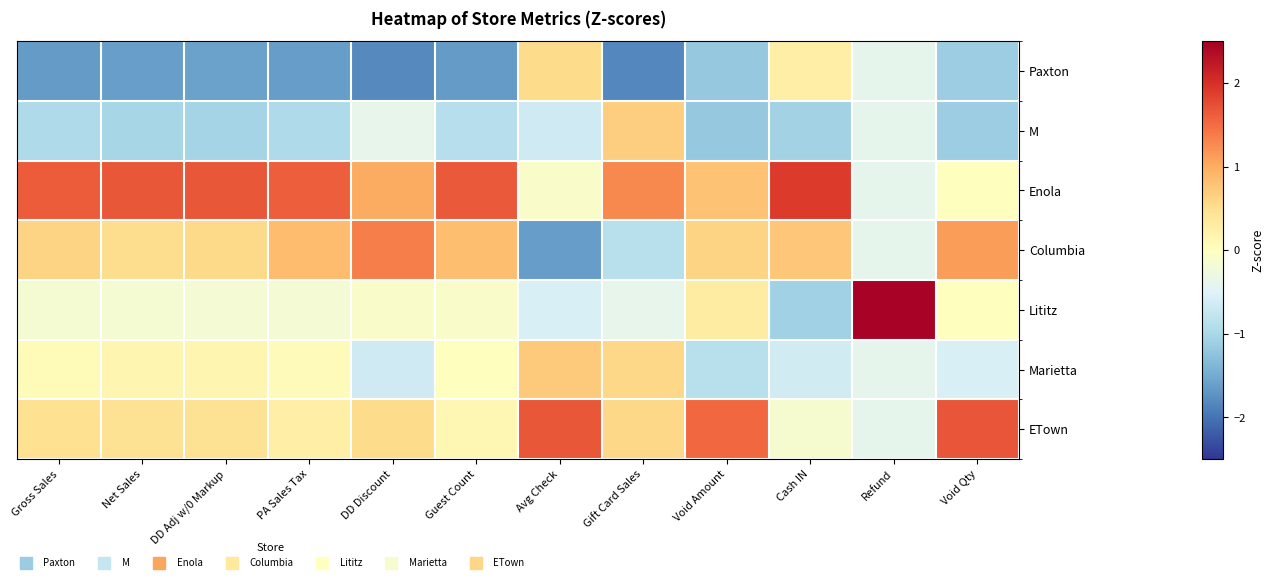

At which category is the sum across all series the highest?

Gross Sales